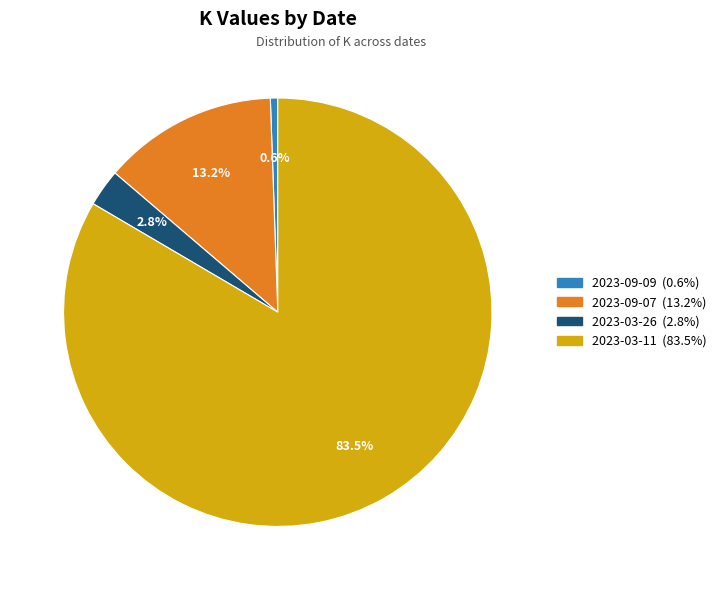

Combined, do 2023-03-11 and 2023-03-26 account for over 50%?

Yes